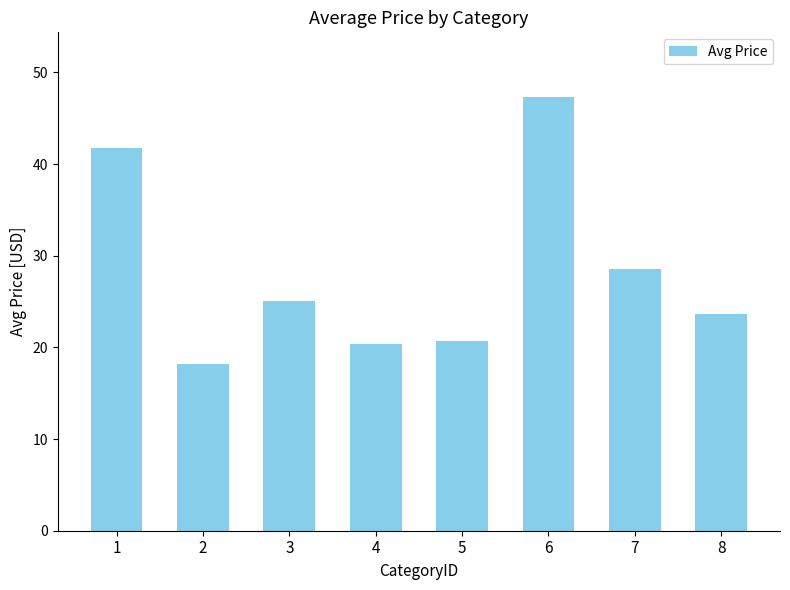

Which has a higher value, 2 or 7?

7